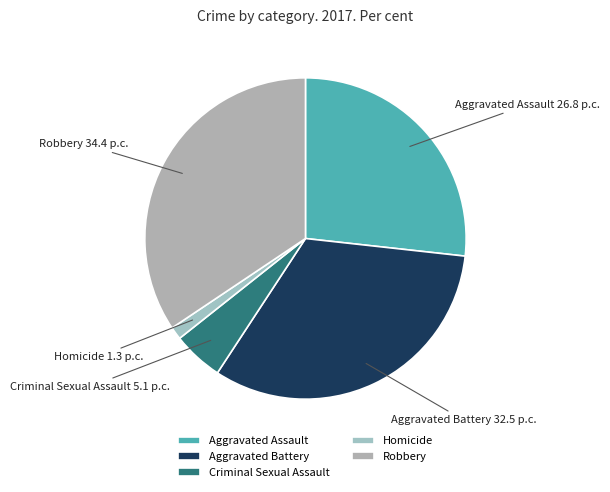

Between Robbery and Aggravated Assault, which is larger?

Robbery